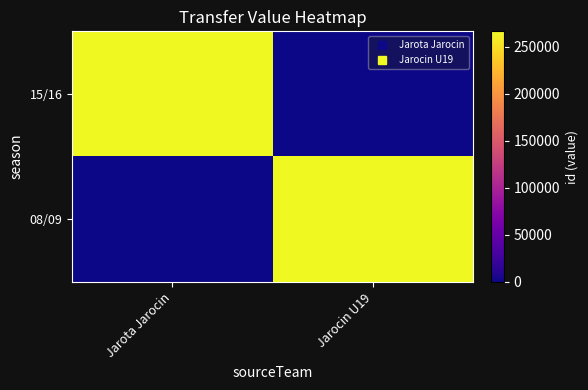

Reading left to right, extract all data points from this chart.

15/16: Jarota Jarocin=266234	Jarocin U19=0
08/09: Jarota Jarocin=0	Jarocin U19=266234